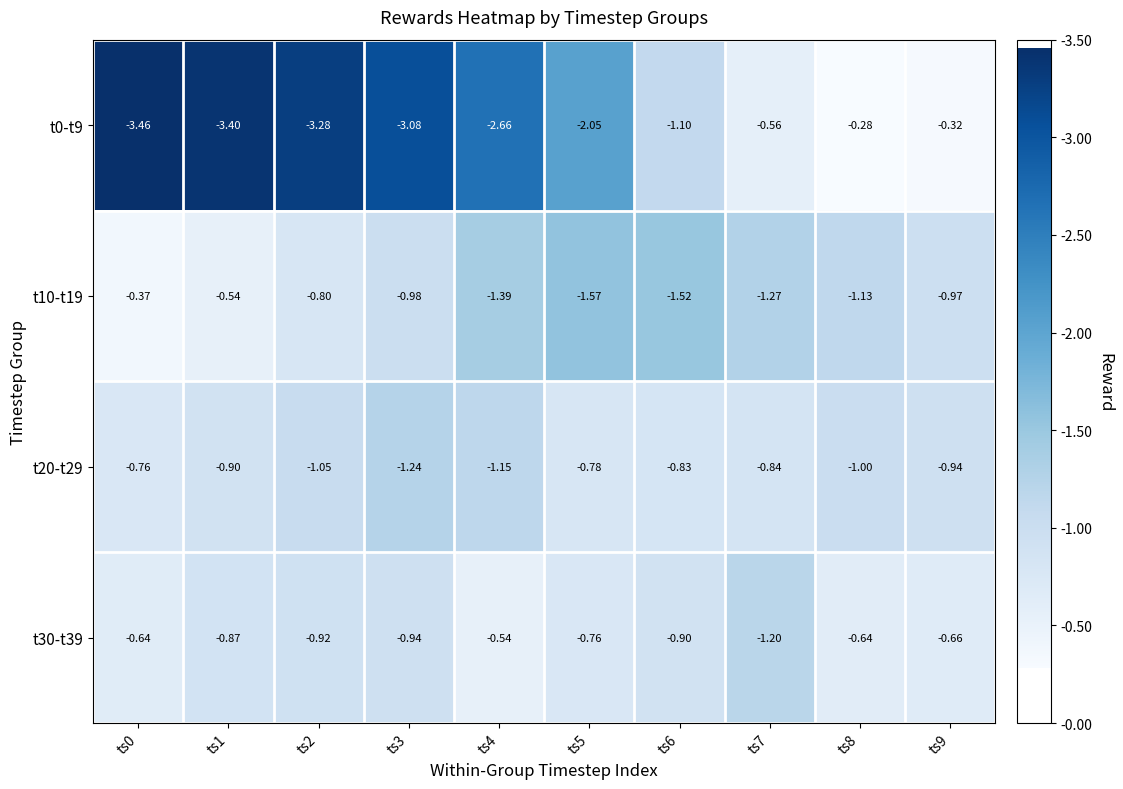

Is the value of t10-t19 at ts1 greater than the value of t20-t29 at ts7?

Yes